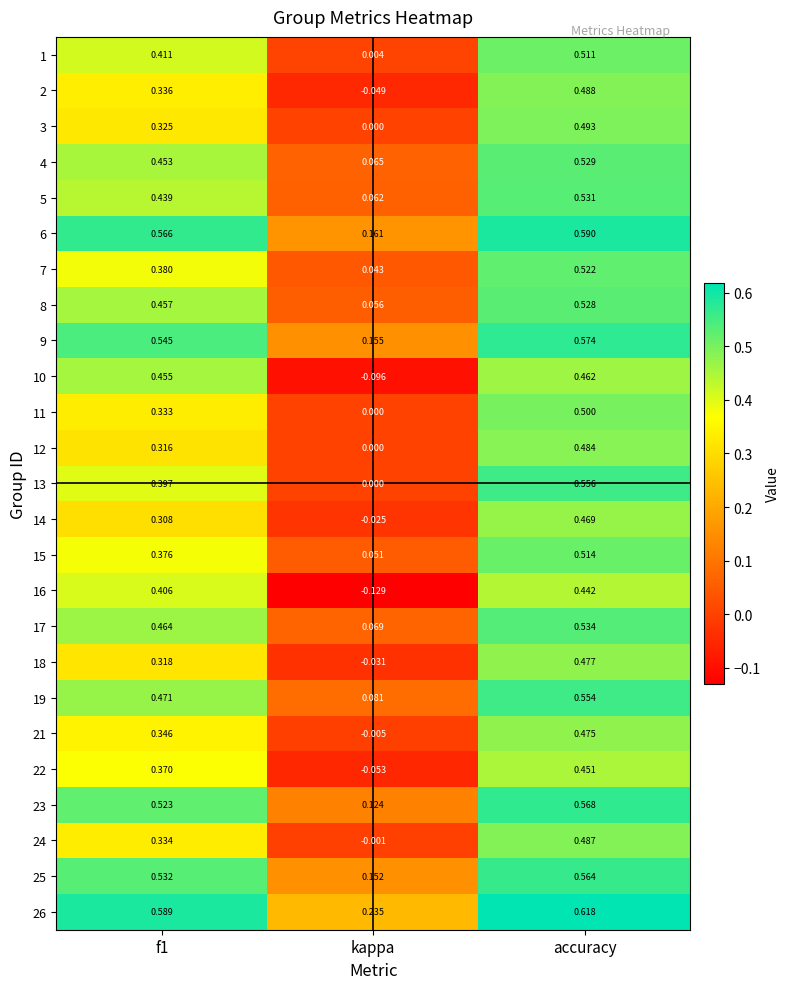

At which label is 11 closest to 0?

kappa